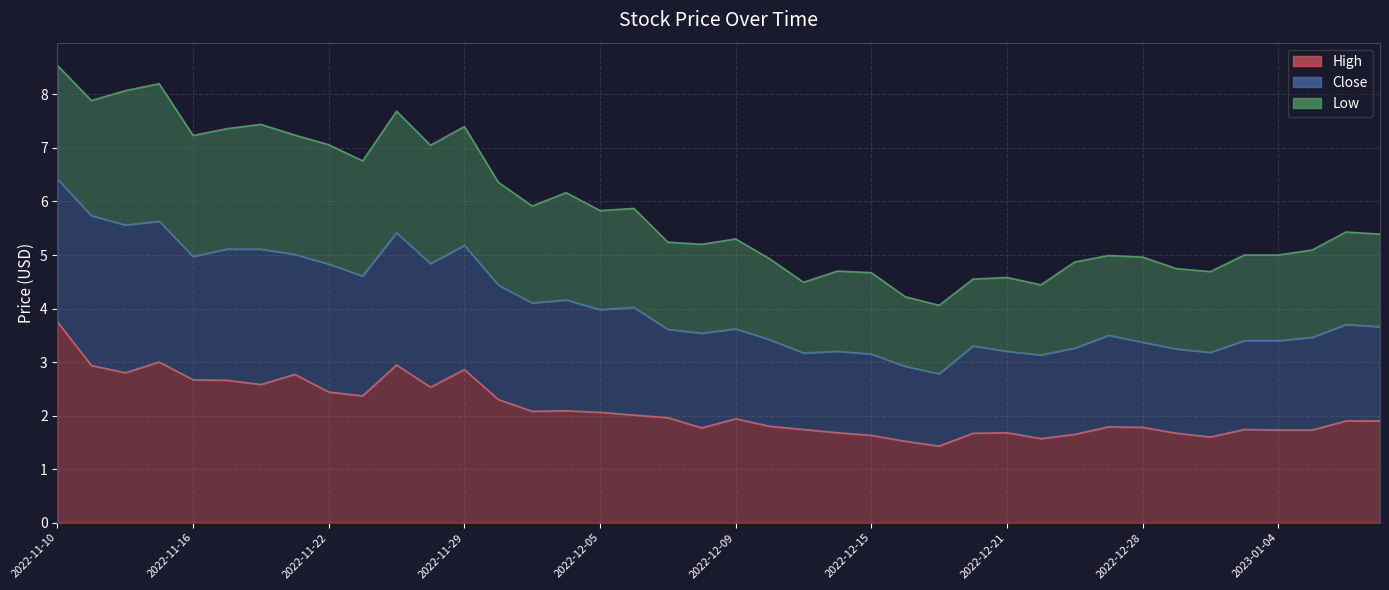

Rank the categories by High value from highest to lowest.

2022-11-10, 2022-11-15, 2022-11-25, 2022-11-11, 2022-11-29, 2022-11-14, 2022-11-21, 2022-11-16, 2022-11-17, 2022-11-18, 2022-11-28, 2022-11-22, 2022-11-23, 2022-11-30, 2022-12-02, 2022-12-01, 2022-12-05, 2022-12-06, 2022-12-07, 2022-12-09, 2023-01-06, 2023-01-09, 2022-12-12, 2022-12-27, 2022-12-28, 2022-12-08, 2022-12-13, 2023-01-03, 2023-01-04, 2023-01-05, 2022-12-14, 2022-12-21, 2022-12-20, 2022-12-29, 2022-12-23, 2022-12-15, 2022-12-30, 2022-12-22, 2022-12-16, 2022-12-19